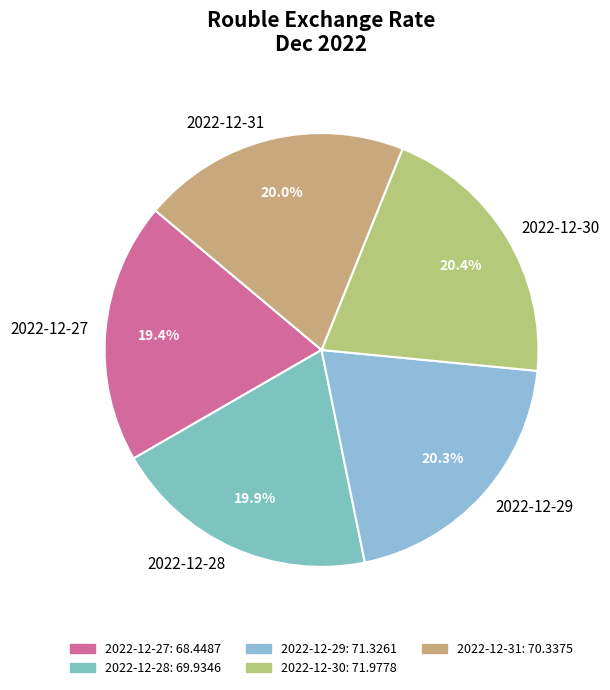

What is the total percentage of 2022-12-28 and 2022-12-27?

39.3%